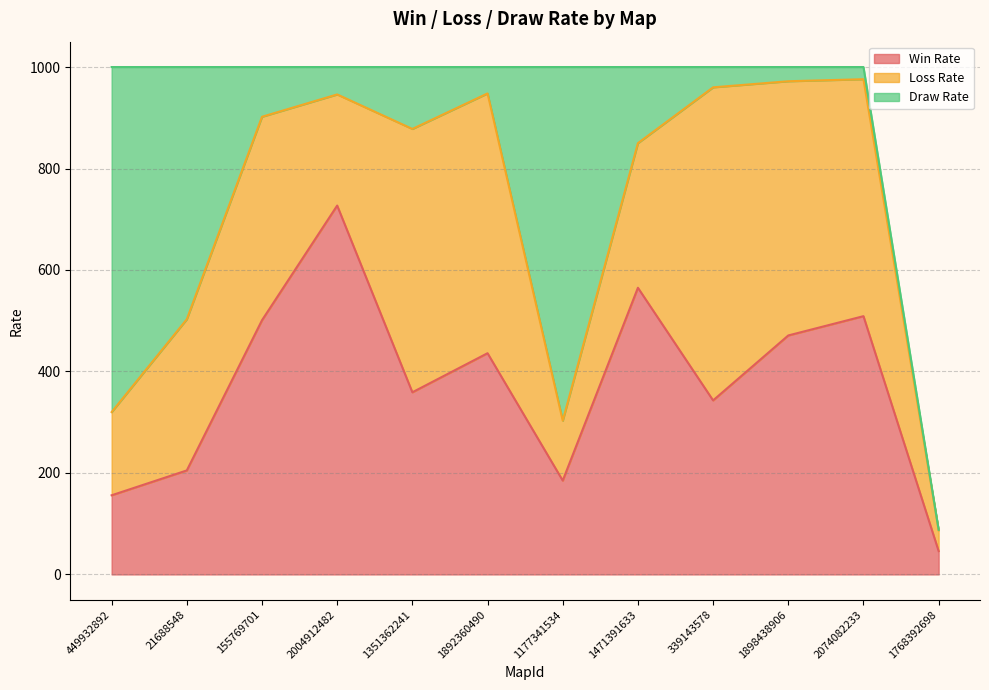

True or false: Draw Rate and Loss Rate intersect in this chart.

True